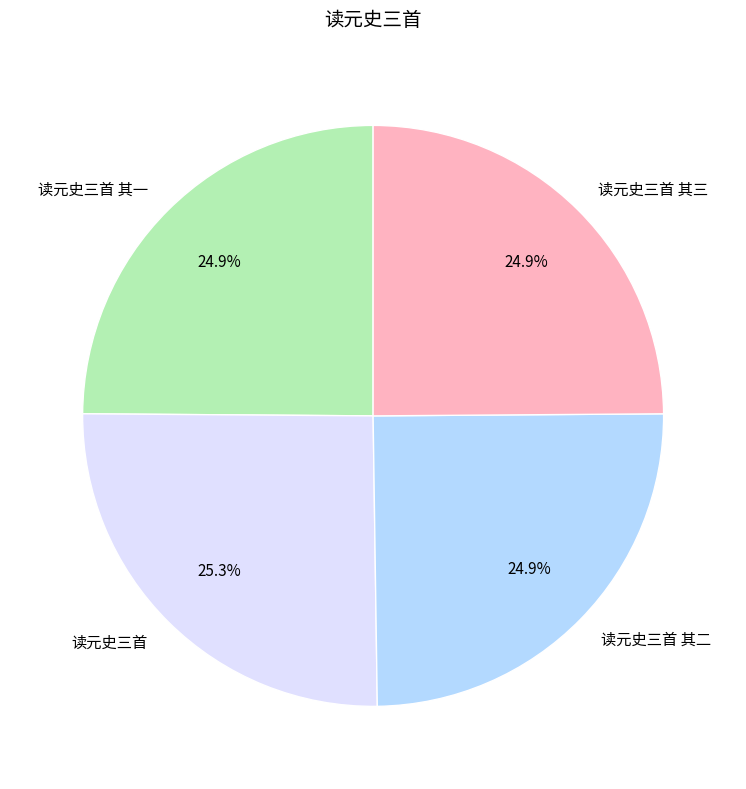

Is 读元史三首 其三 the majority of the pie?

No